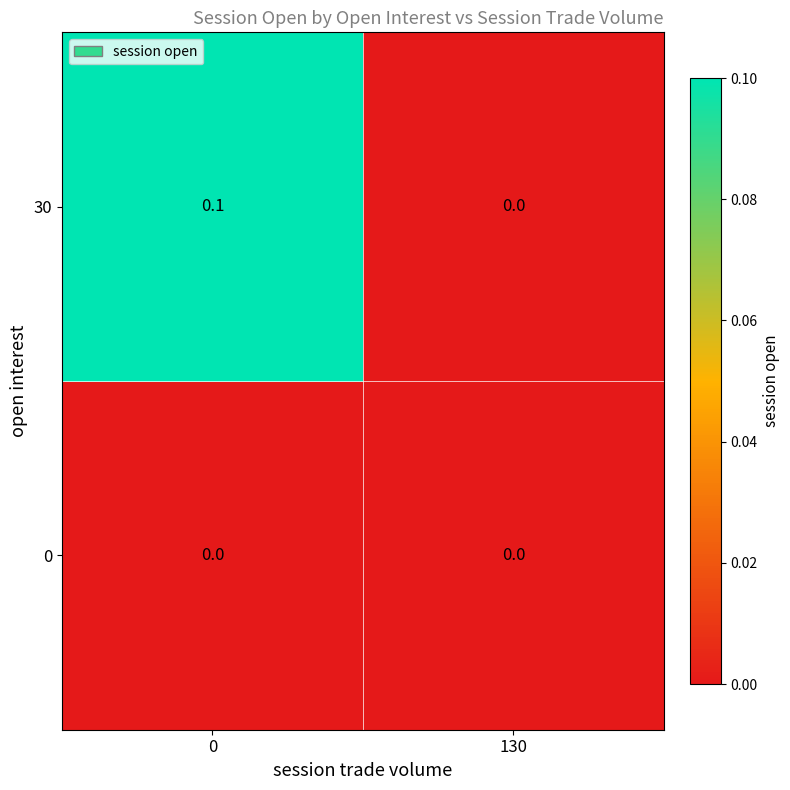

At 0, list the series in order from largest to smallest.

30, 0